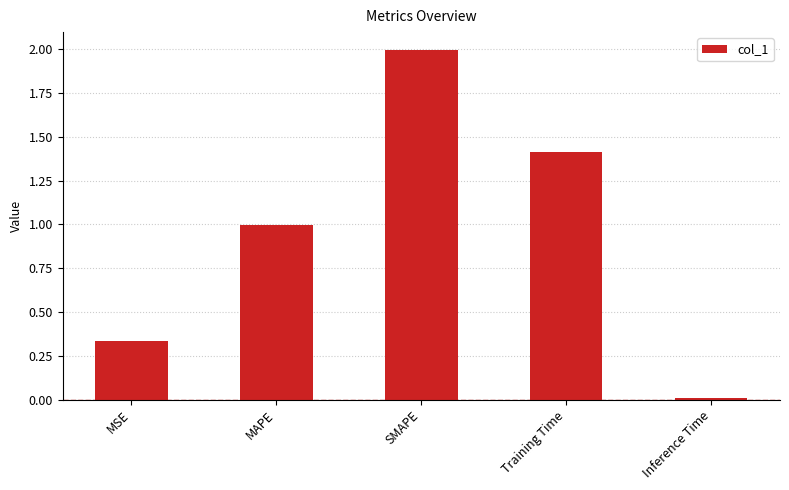

Read the value at MAPE.

1.0